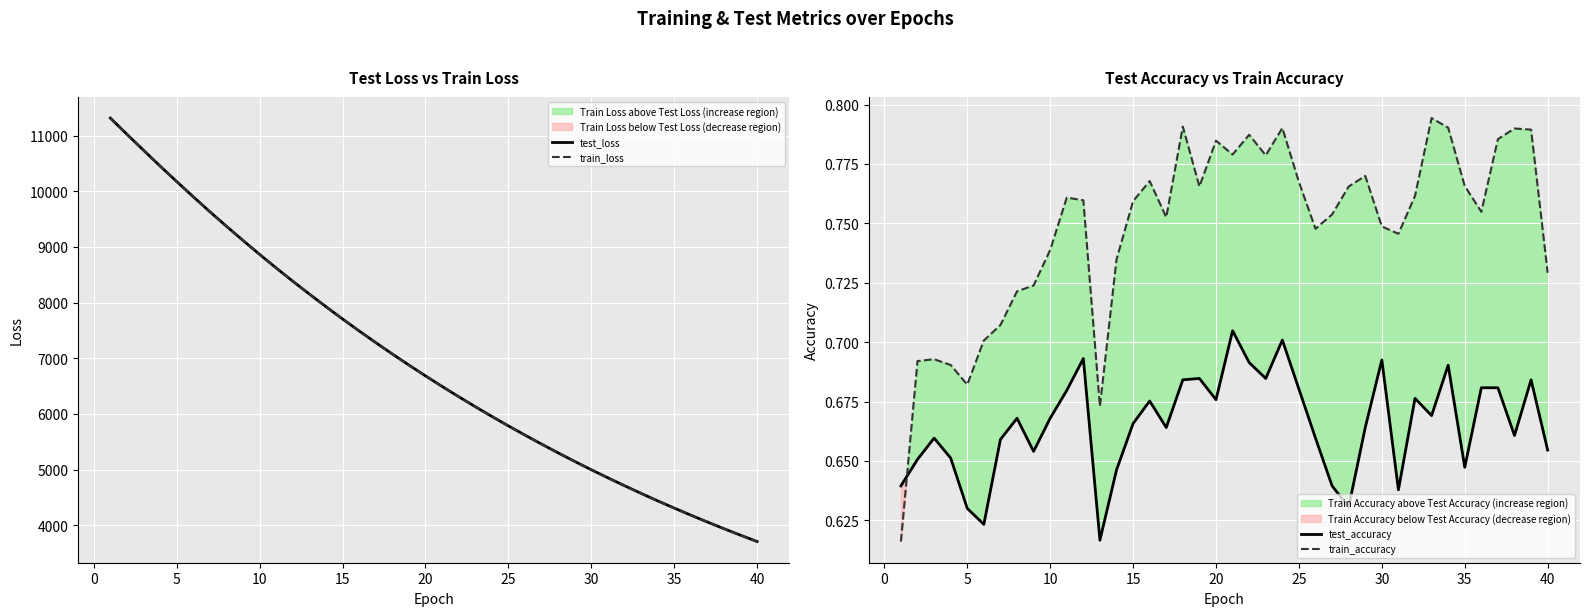

How many data points does each series have?

40